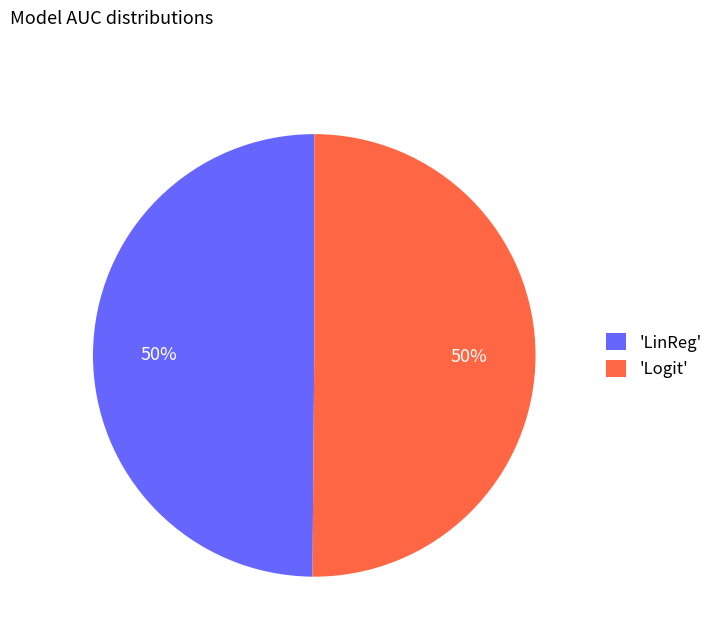

To the nearest percent, what portion does 'LinReg' represent?

50%